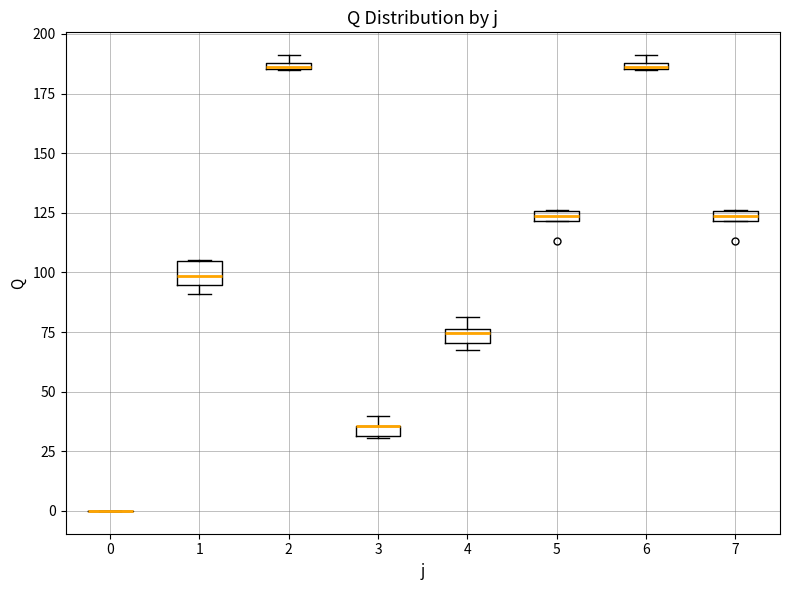

Where is the lower edge of the box at x = 2 on the y-axis? The values are not printed on the chart, so give them approximately, as read against the axis.

185